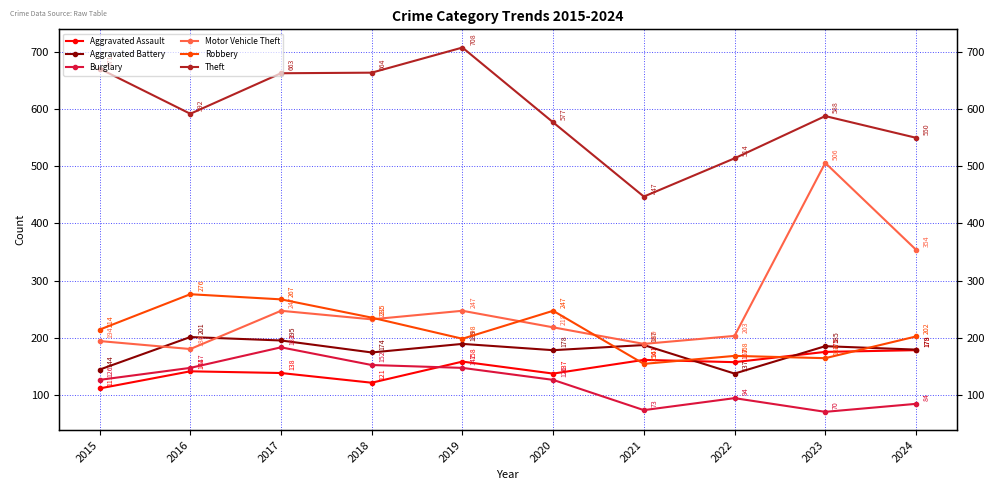

True or false: Robbery and Burglary intersect in this chart.

False